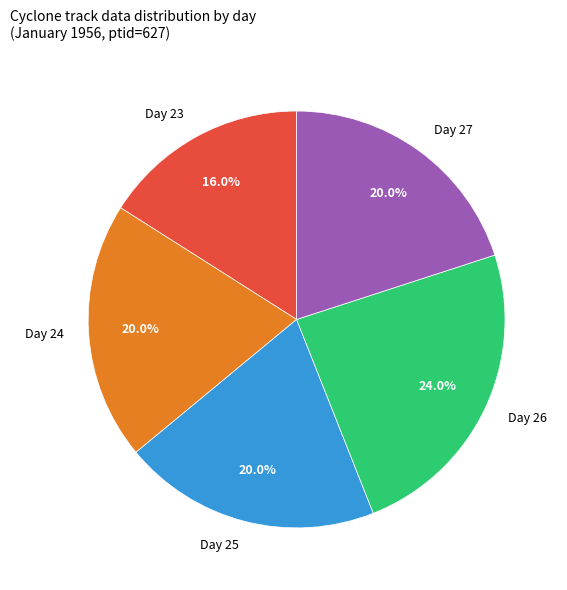

Does any single category account for the majority?

No